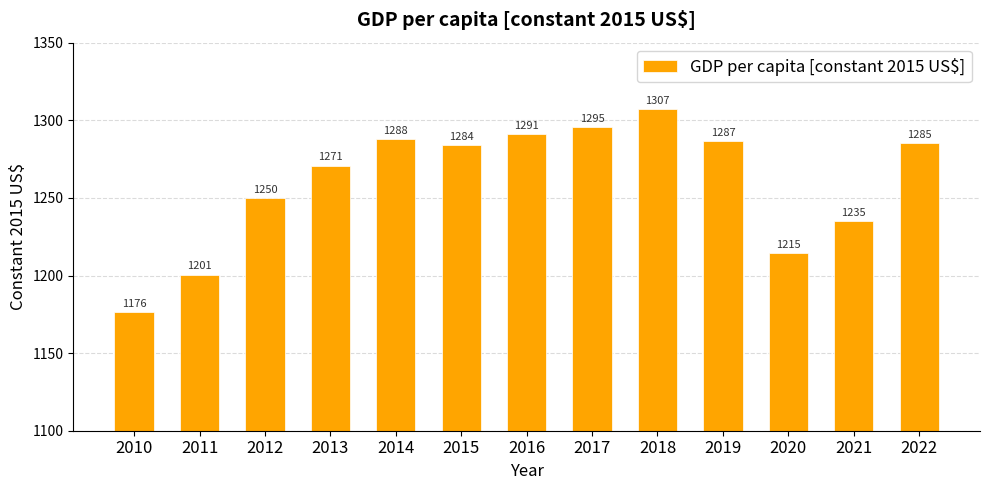

What is the change in value from 2019 to 2020?

-72.0